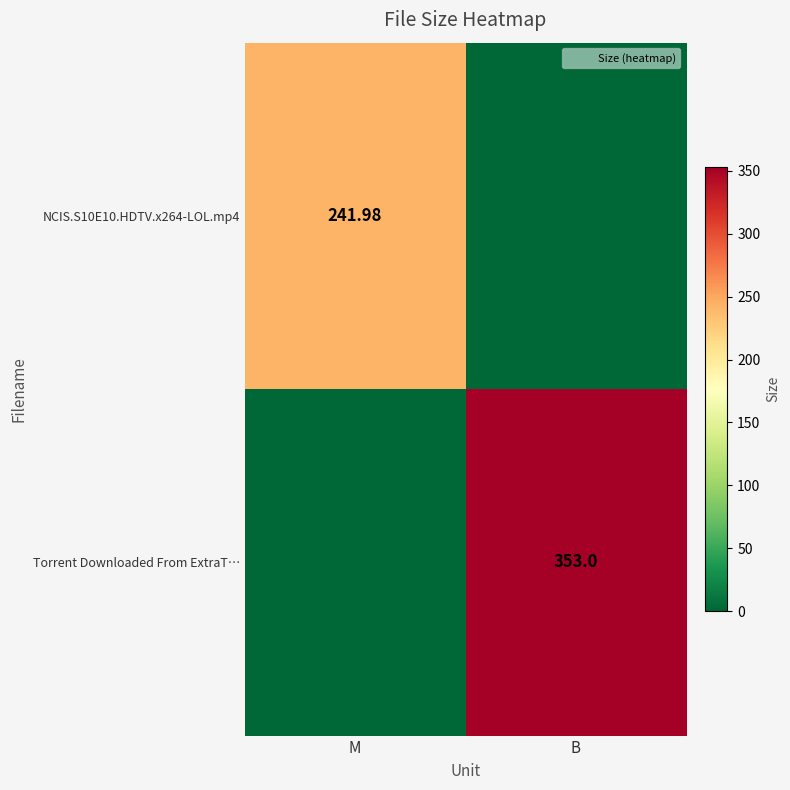

What is the total value across all series at B?

353.0